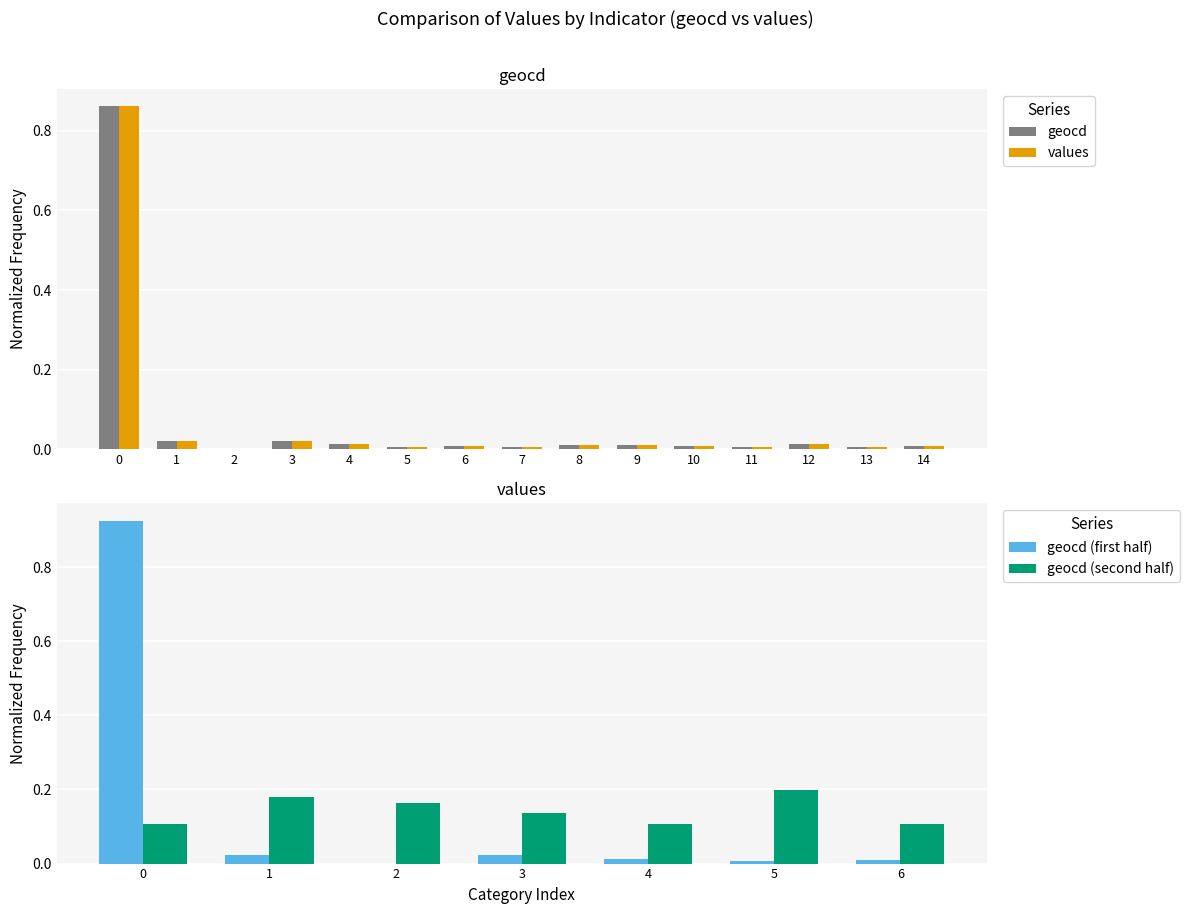

The value of geocd at 2 is 0.0. True or false?

True